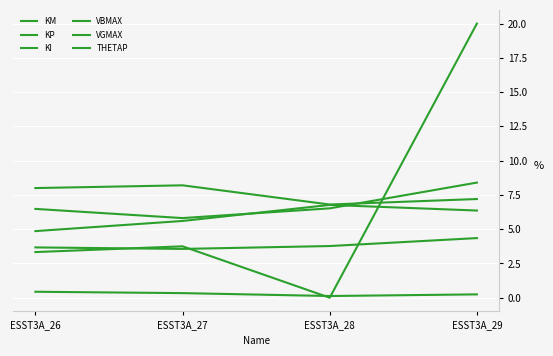

Which series changed the most between ESST3A_27 and ESST3A_29?

THETAP